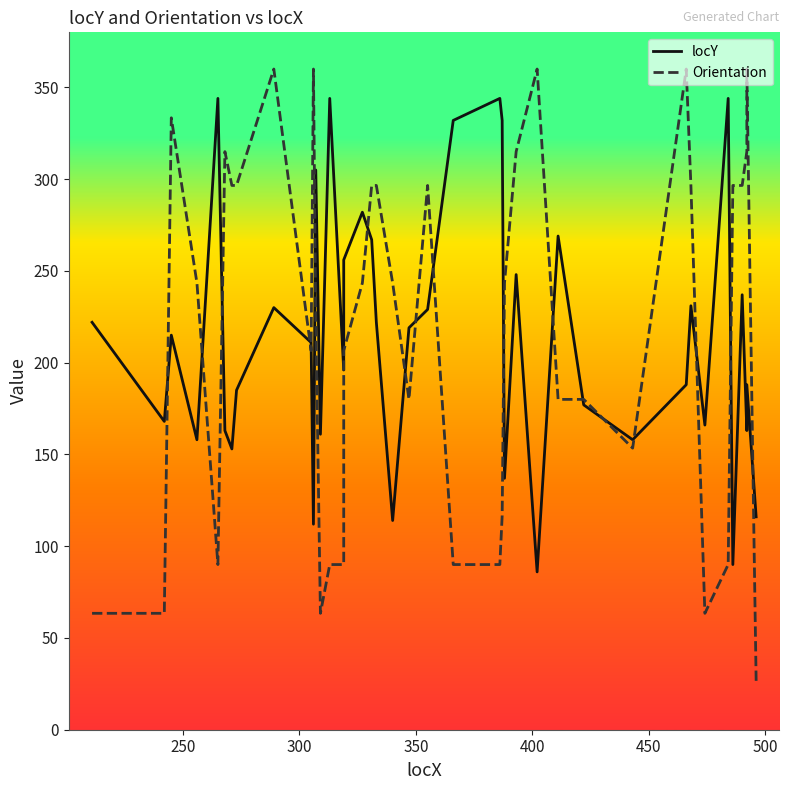

What is the greatest value displayed?

360.0